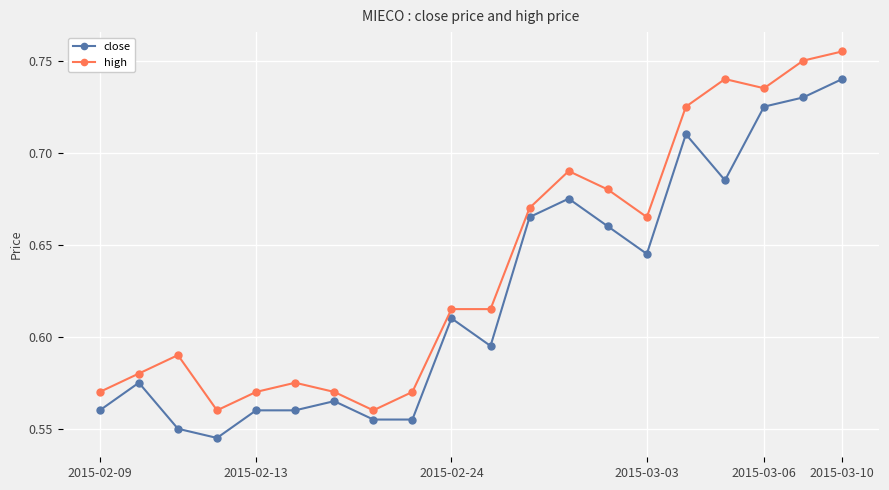

True or false: close and high cross at least once.

False